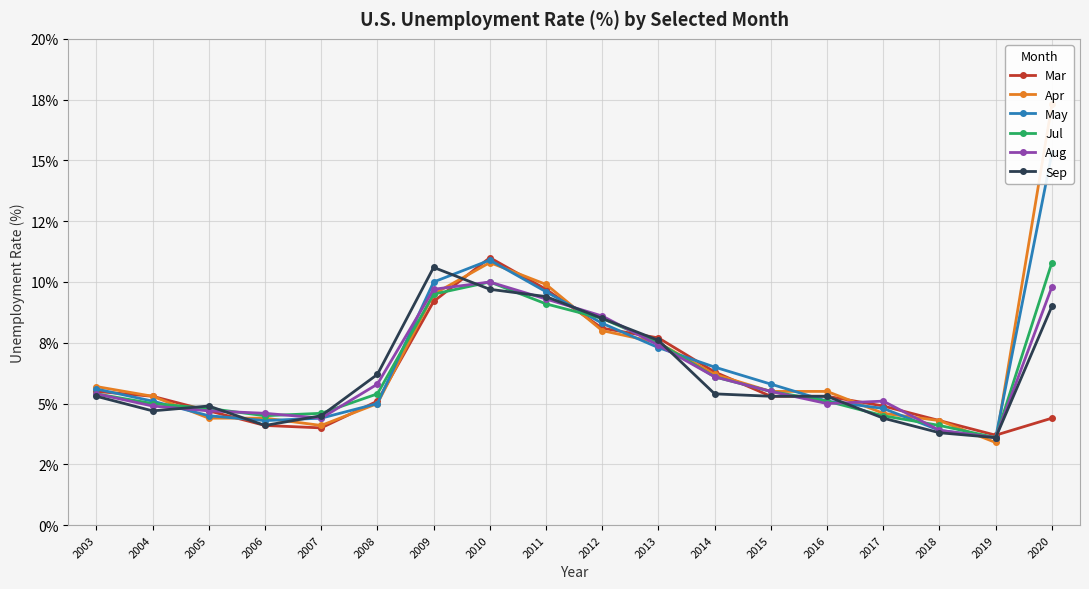

How many intersections are there between Mar and Jul?

7